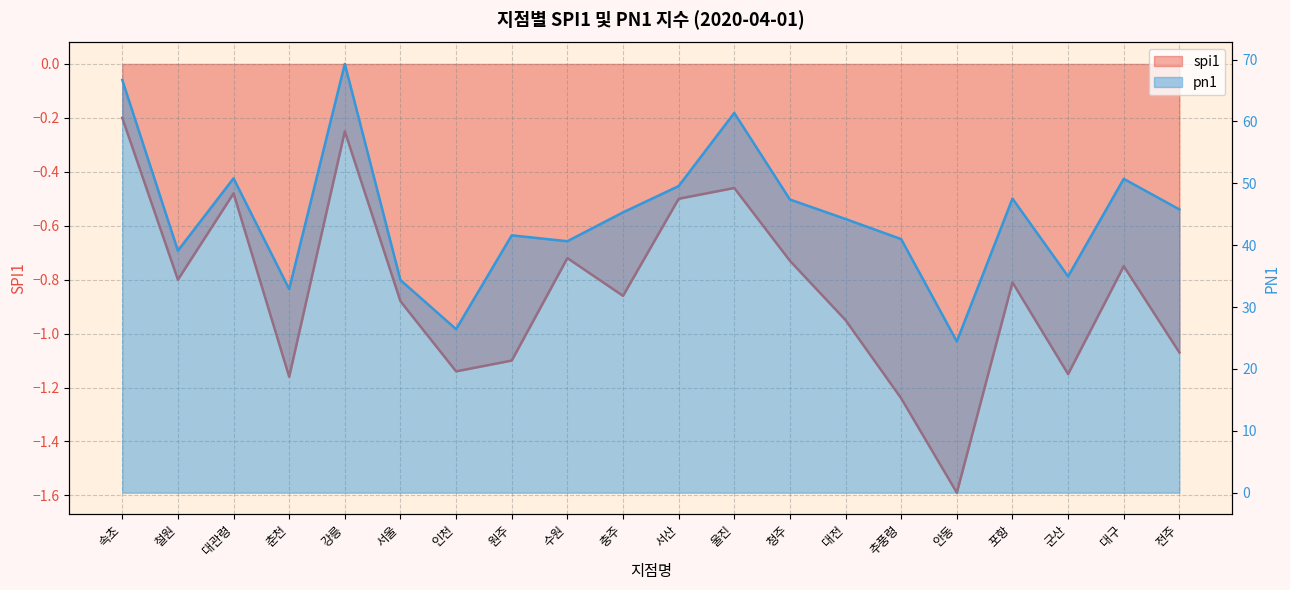

True or false: pn1 has more than 1 interior local peaks.

True